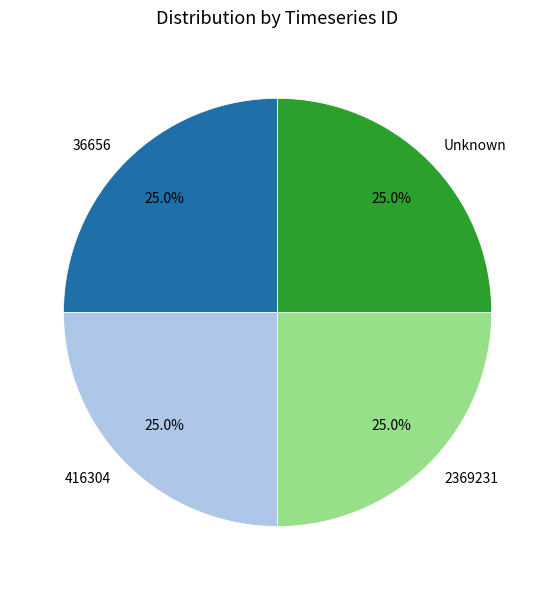

What is the ratio of the value at 36656 to the value at 416304?

1.0